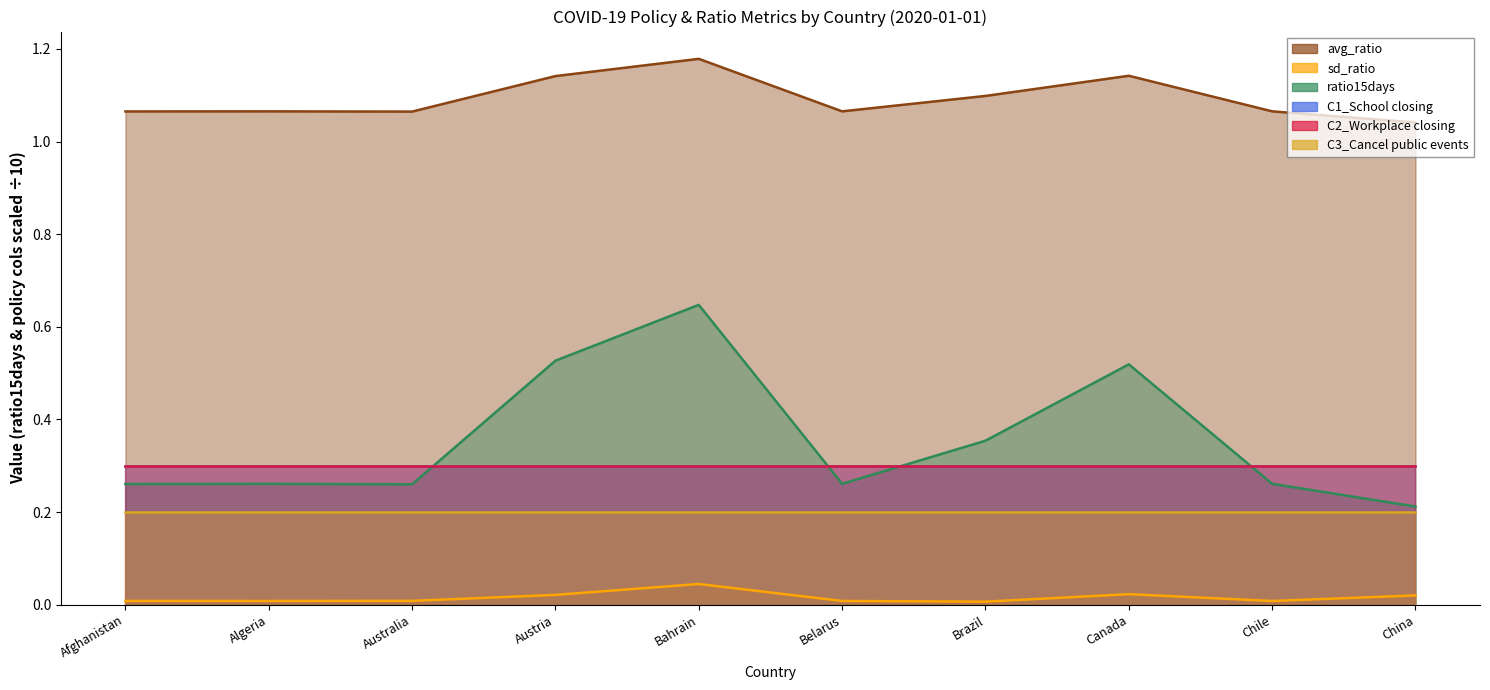

How many interior local peaks does the ratio15days series have?

3